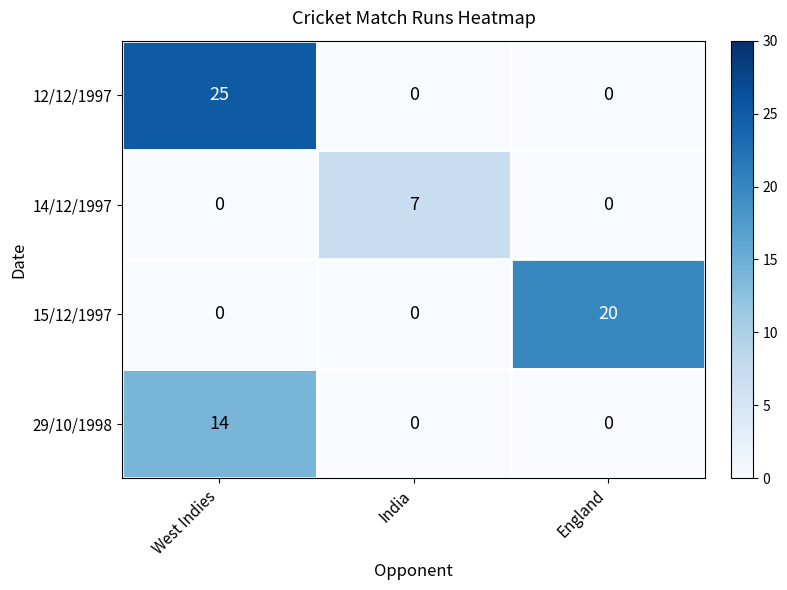

Count the 14/12/1997 values in the range 0 to 7.

3